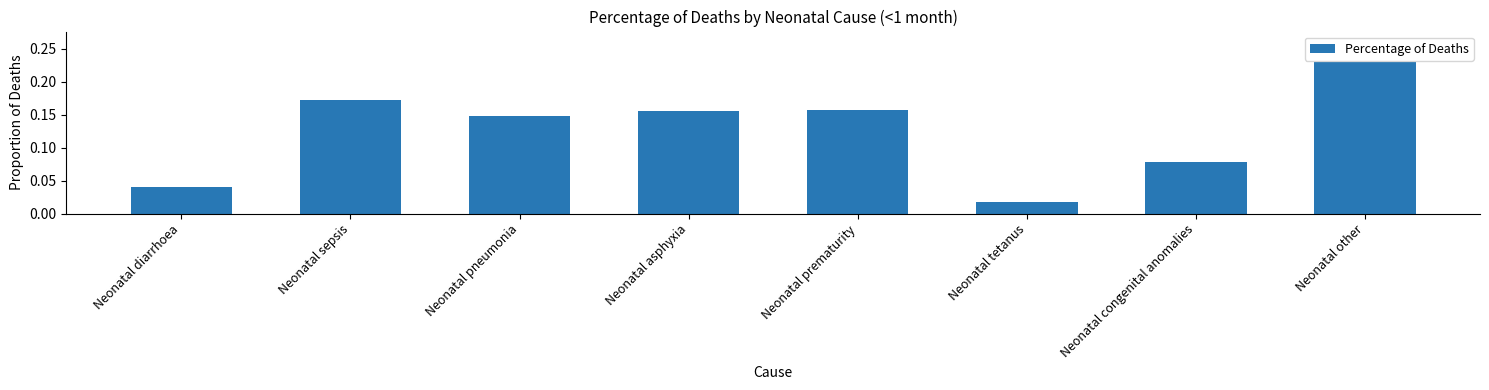

What is the sum of all values?

1.0